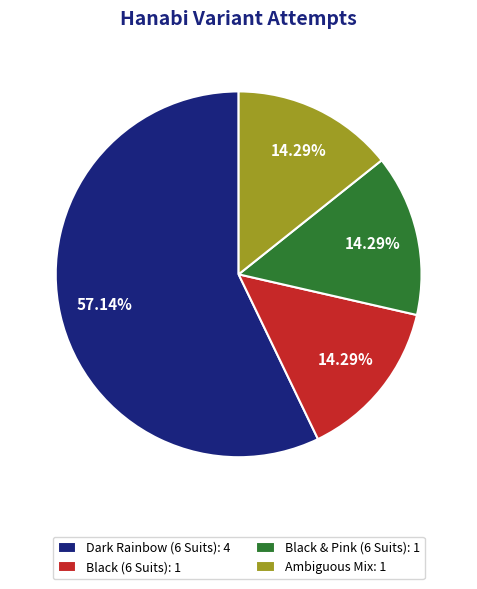

Approximately how many times larger is the value at Black (6 Suits): 1 compared to Ambiguous Mix: 1?

1.0